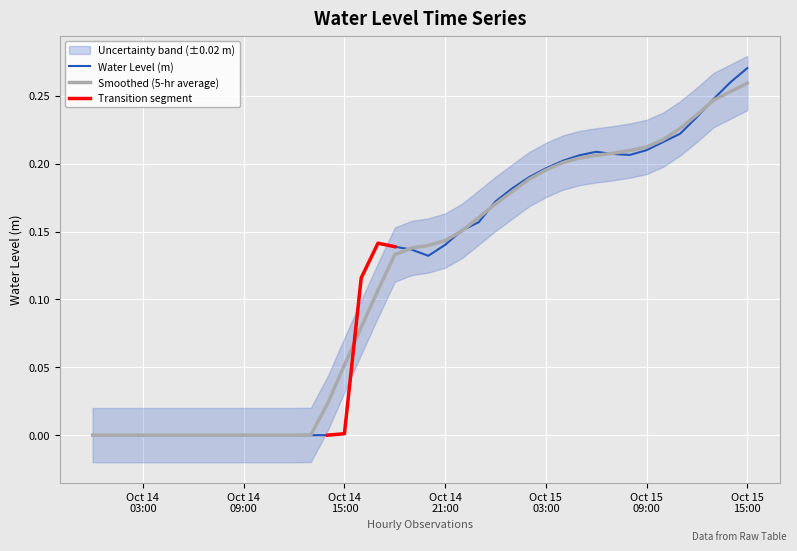

Which category has the lowest value across all series?

2023-10-14 14:00:00